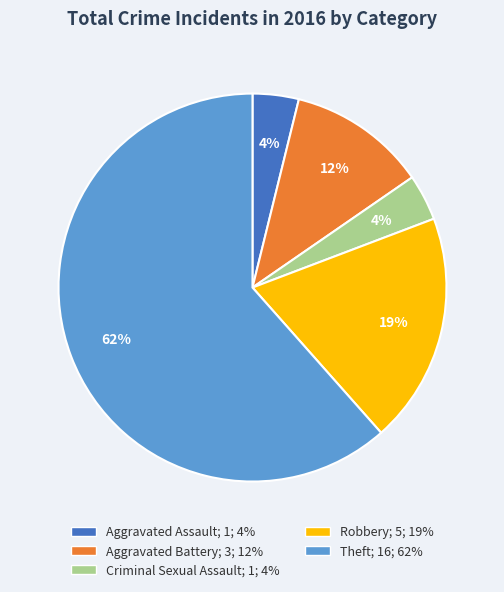

Do Criminal Sexual Assault and Aggravated Assault together represent more than half of the pie?

No